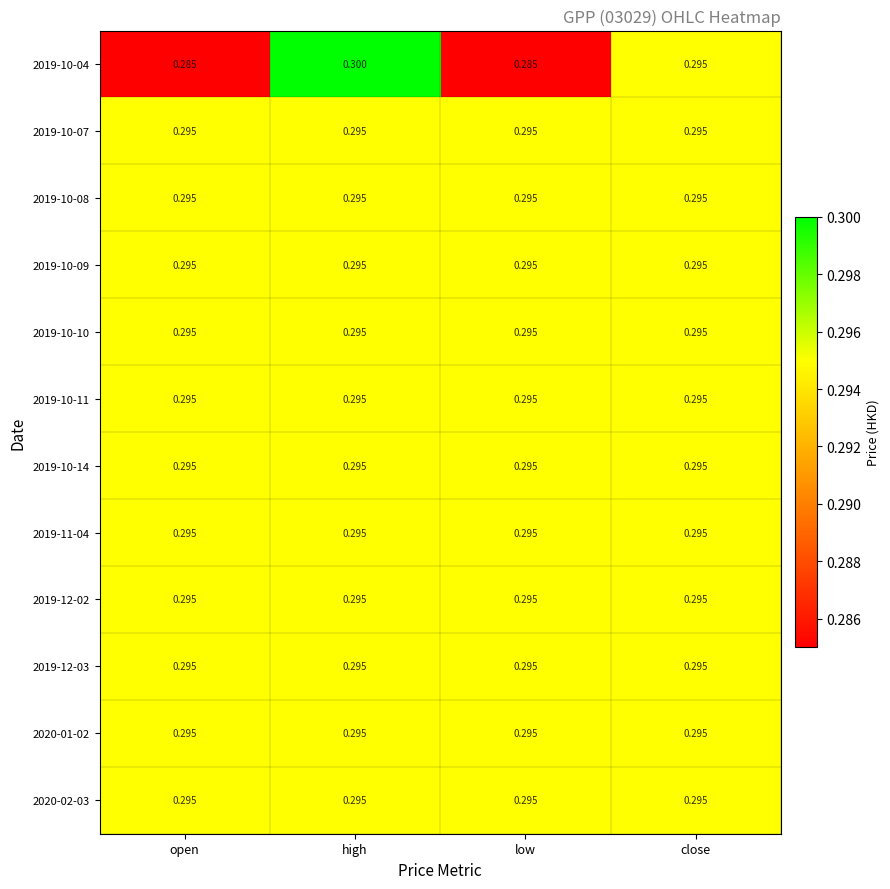

What is the smallest value displayed?

0.3